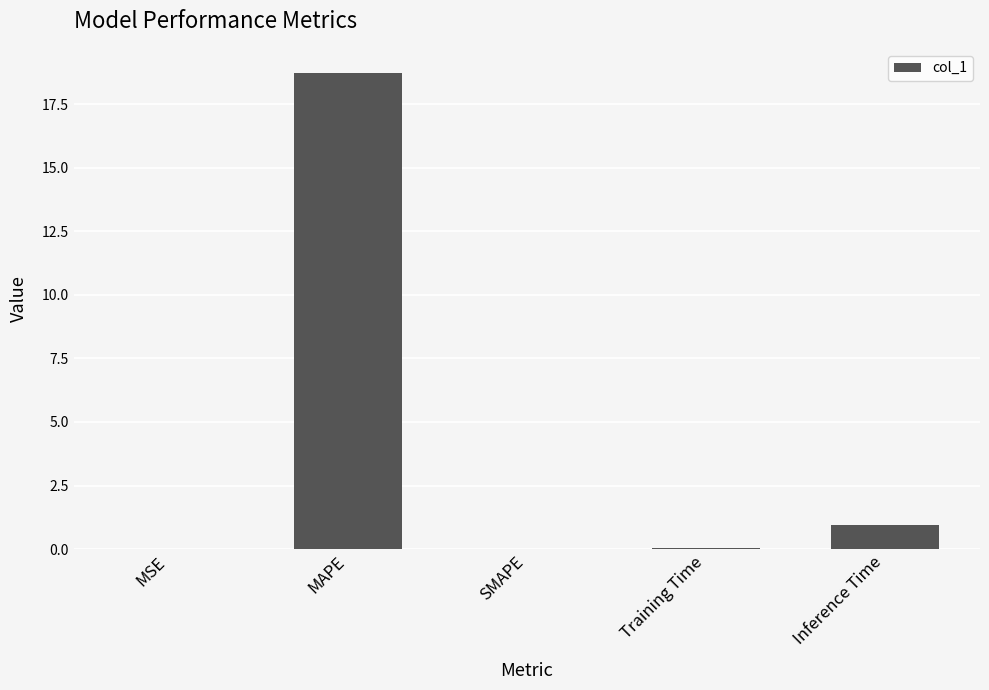

Are the bars horizontal?

No